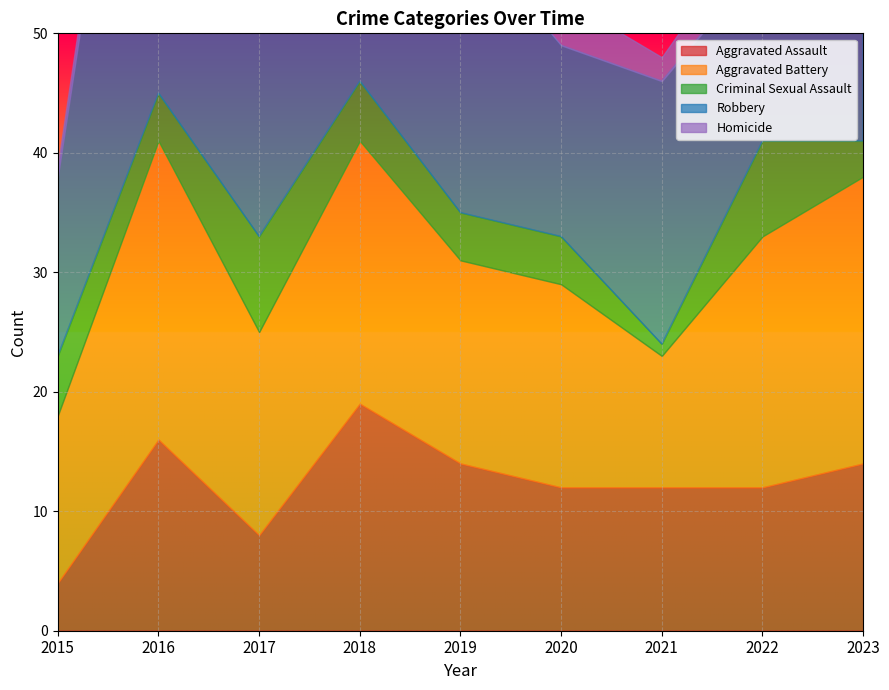

Rank the series by their maximum value, from lowest to highest.

Homicide, Criminal Sexual Assault, Aggravated Assault, Aggravated Battery, Robbery